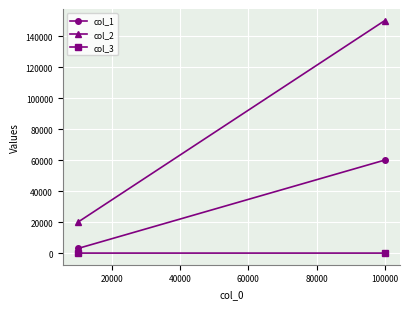

List the series in order of their peak value, highest first.

col_2, col_1, col_3